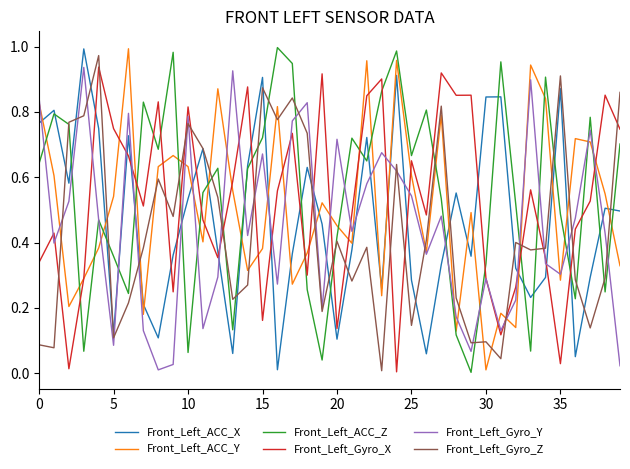

How many intersections are there between Front_Left_ACC_X and Front_Left_Gyro_X?

17